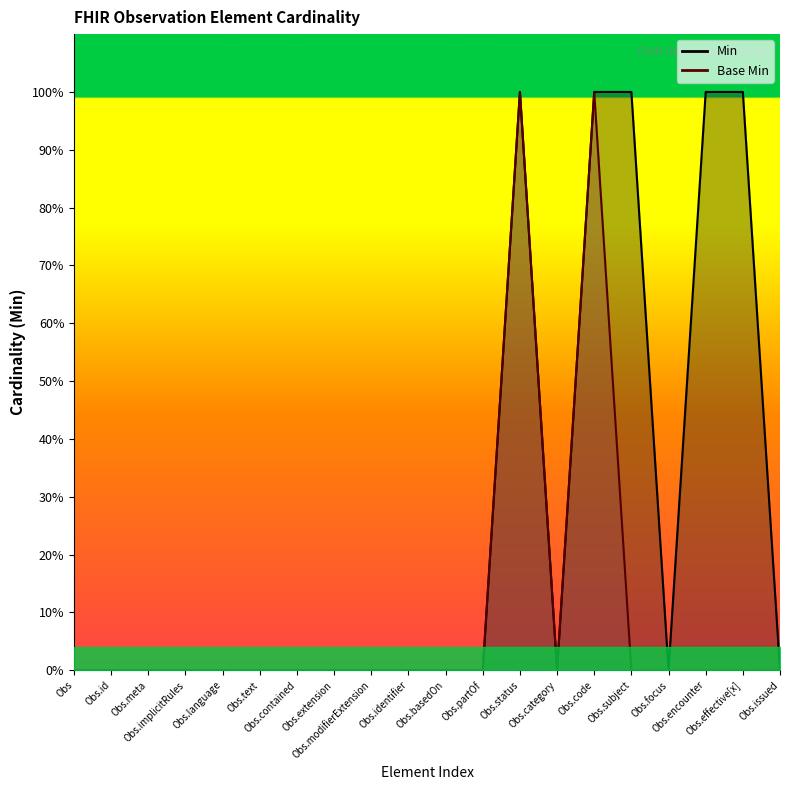

List the labels in order of Min value, smallest first.

Obs, Obs.id, Obs.meta, Obs.implicitRules, Obs.language, Obs.text, Obs.contained, Obs.extension, Obs.modifierExtension, Obs.identifier, Obs.basedOn, Obs.partOf, Obs.category, Obs.focus, Obs.issued, Obs.status, Obs.code, Obs.subject, Obs.encounter, Obs.effective[x]